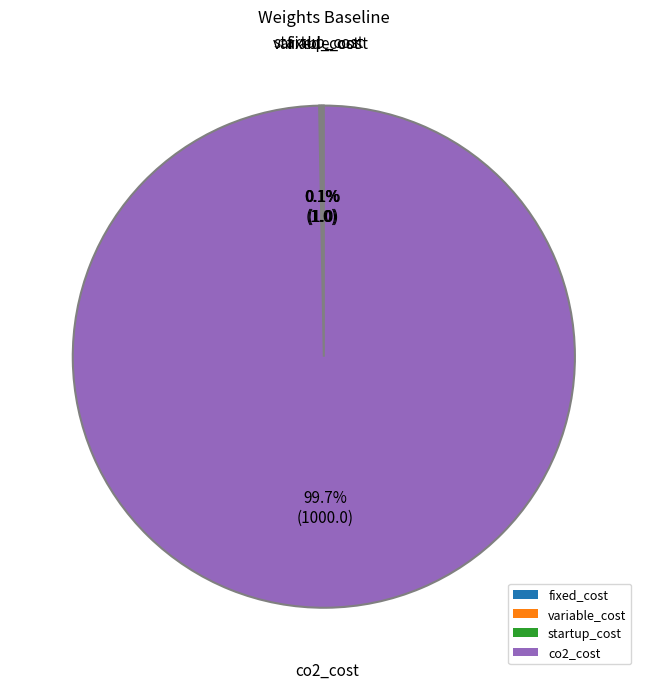

Which slice is the largest?

co2_cost